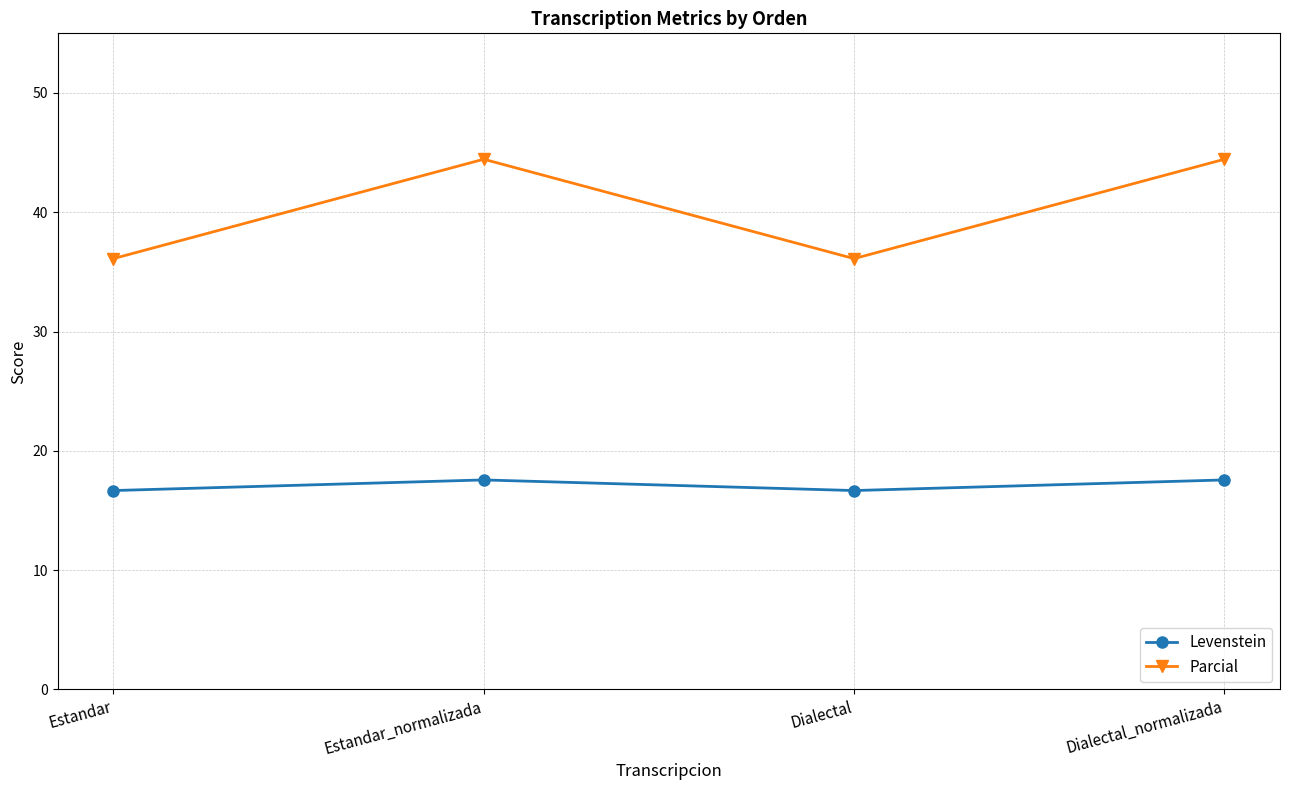

Is the value of Levenstein at Dialectal_normalizada greater than the value of Parcial at Estandar?

No